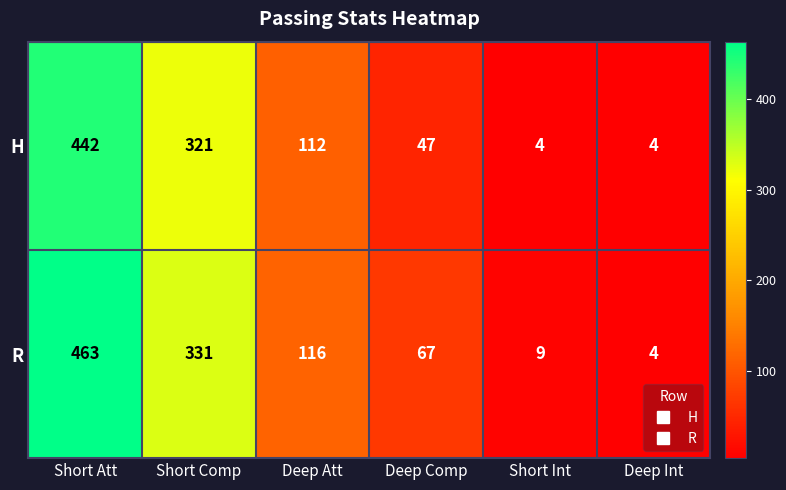

What is the average value of the H series?

155